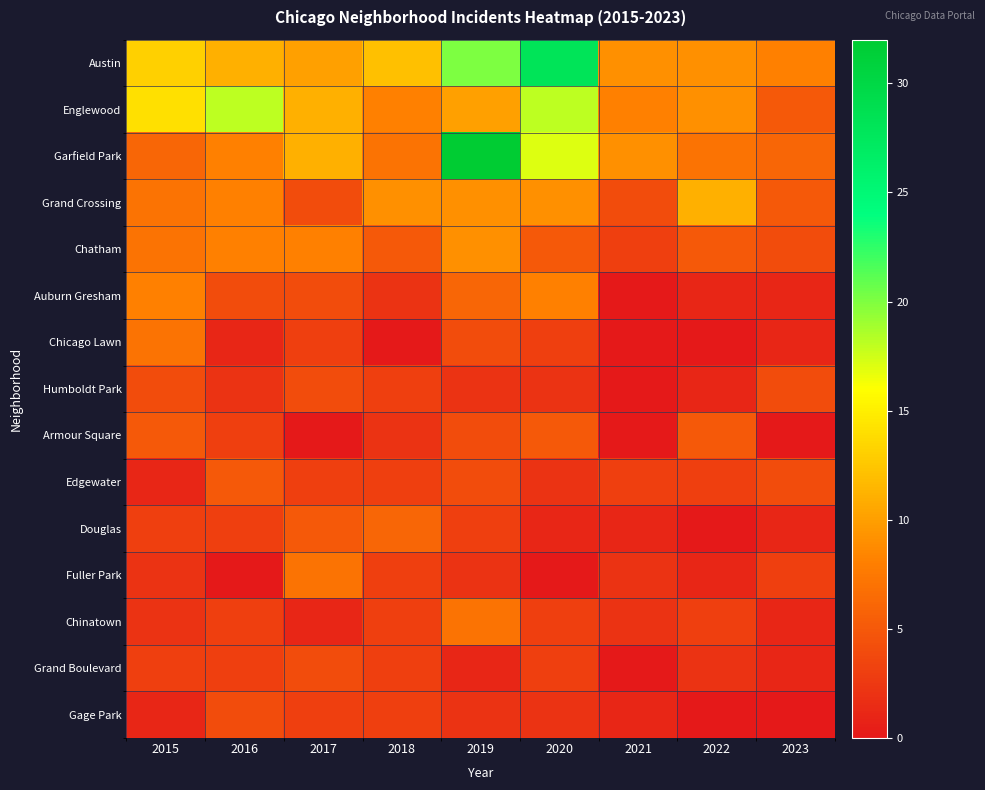

Which has a higher value, 2016 or 2022?

2016